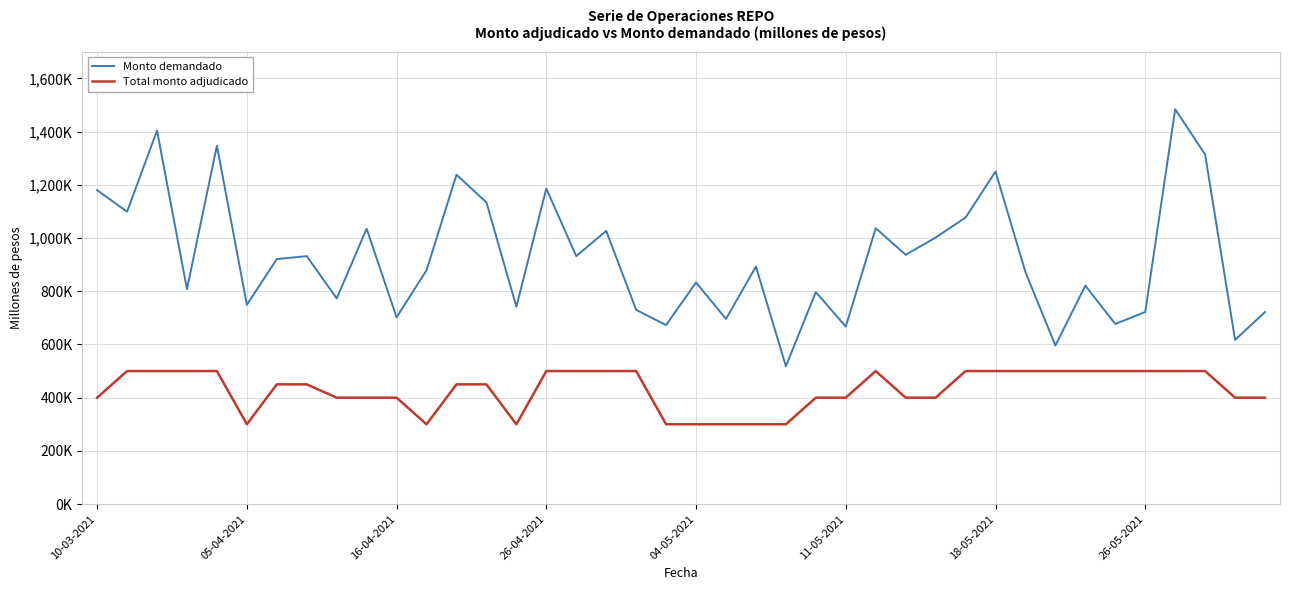

True or false: Total monto adjudicado and Monto demandado intersect in this chart.

False